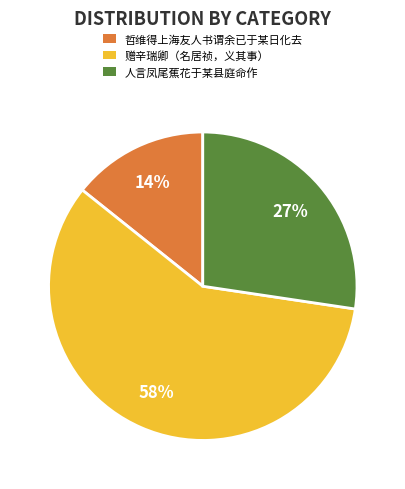

Is it true that 哲维得上海友人书谓余已于某日化去 is 14% of the pie?

True